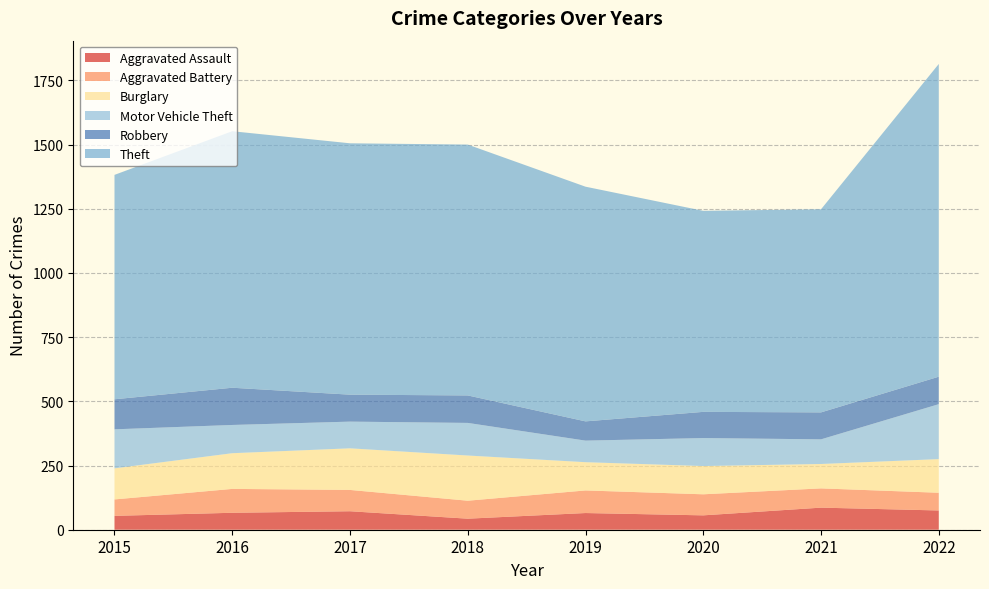

Reading left to right, what are all the values shown in this chart?

Aggravated Assault: 54	66	72	43	65	56	86	75
Aggravated Battery: 64	93	83	70	88	82	75	69
Burglary: 121	139	162	176	110	110	95	131
Motor Vehicle Theft: 152	110	104	127	84	109	96	214
Robbery: 117	145	105	107	75	102	105	107
Theft: 874	999	979	977	914	783	791	1218